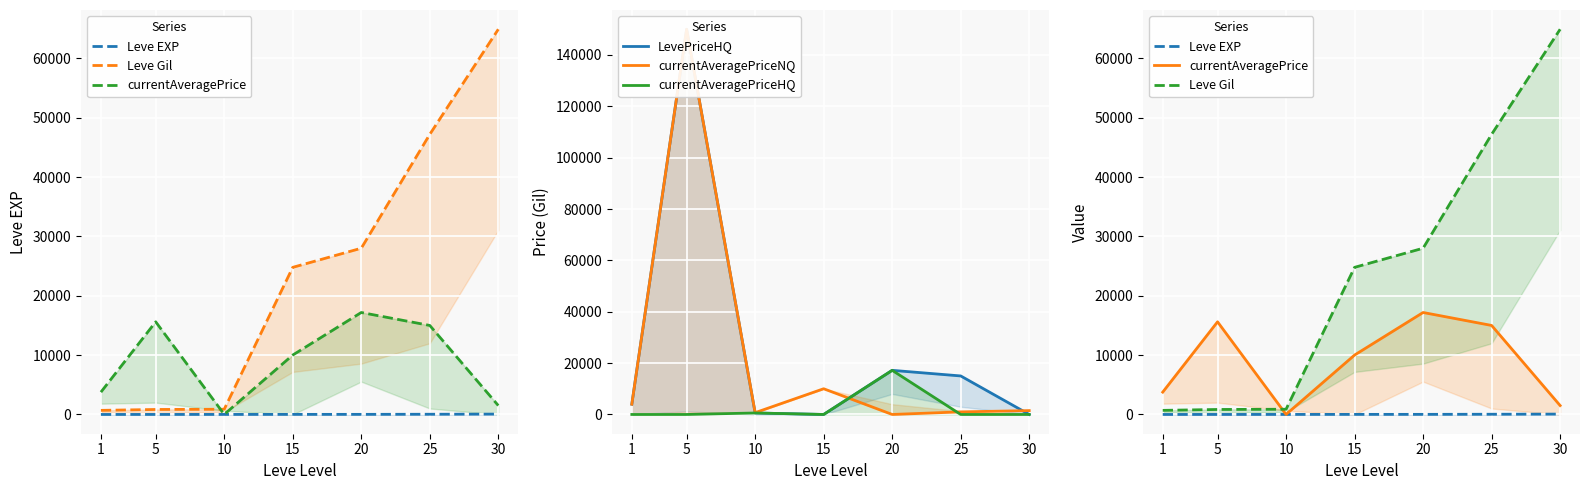

True or false: LevePriceHQ and currentAveragePriceHQ cross at least once.

False